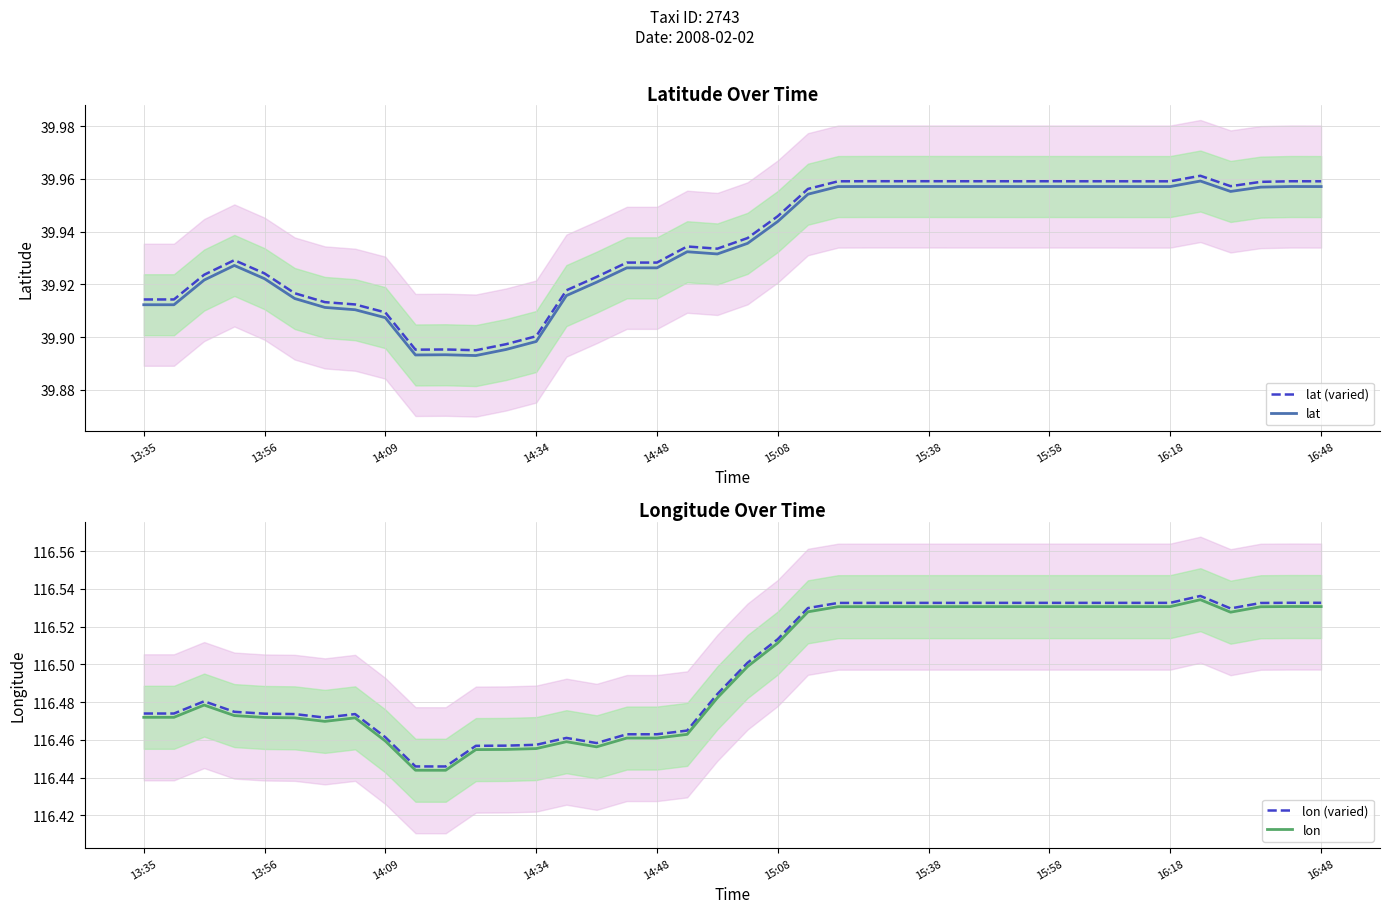

True or false: lat and lat (varied) cross at least once.

False